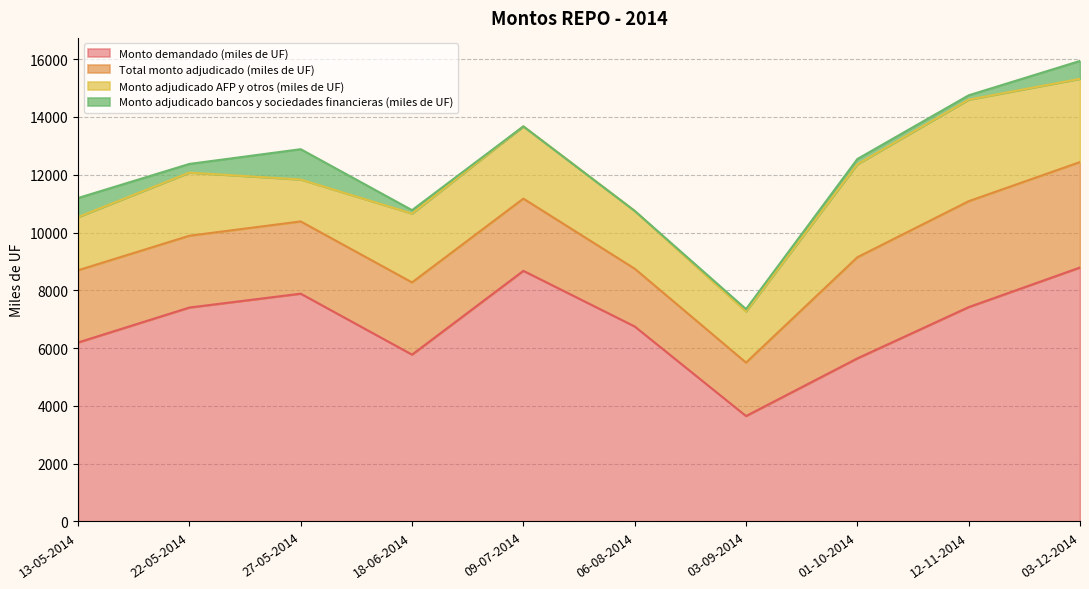

What are all the series names shown in the legend?

Monto demandado (miles de UF), Total monto adjudicado (miles de UF), Monto adjudicado AFP y otros (miles de UF), Monto adjudicado bancos y sociedades financieras (miles de UF)